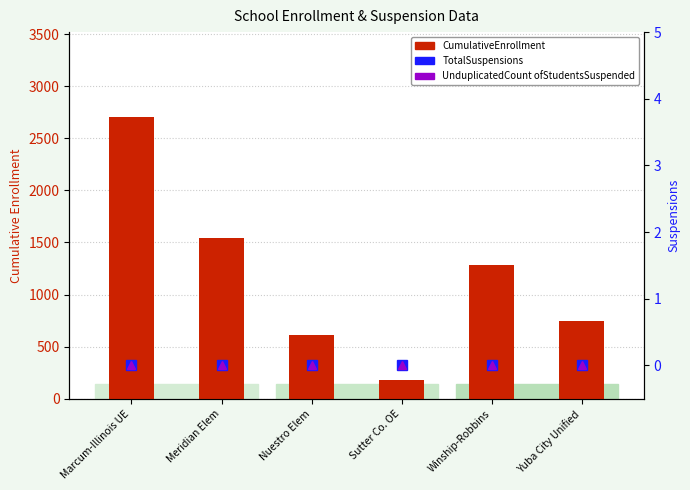

Rank the categories by TotalSuspensions value from highest to lowest.

Marcum-Illinois UE, Meridian Elem, Nuestro Elem, Sutter Co. OE, Winship-Robbins, Yuba City Unified